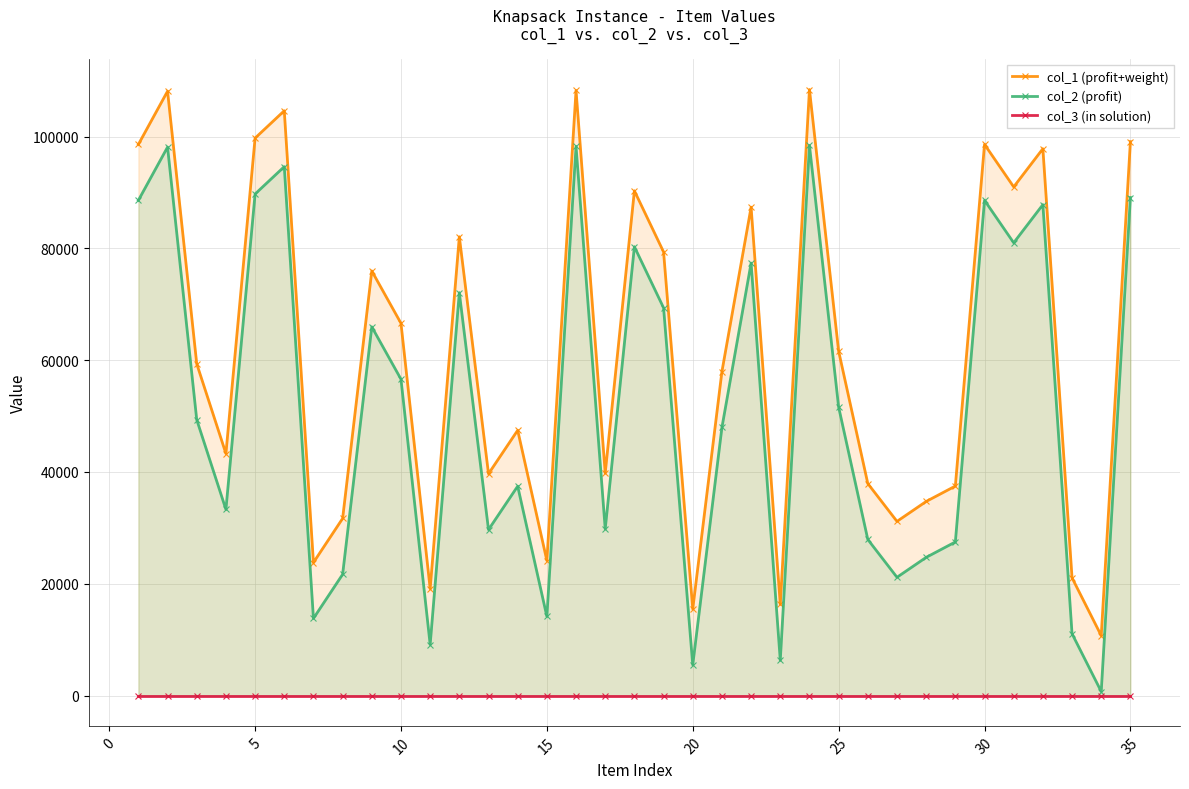

True or false: col_2 (profit) and col_3 (in solution) cross at least once.

False